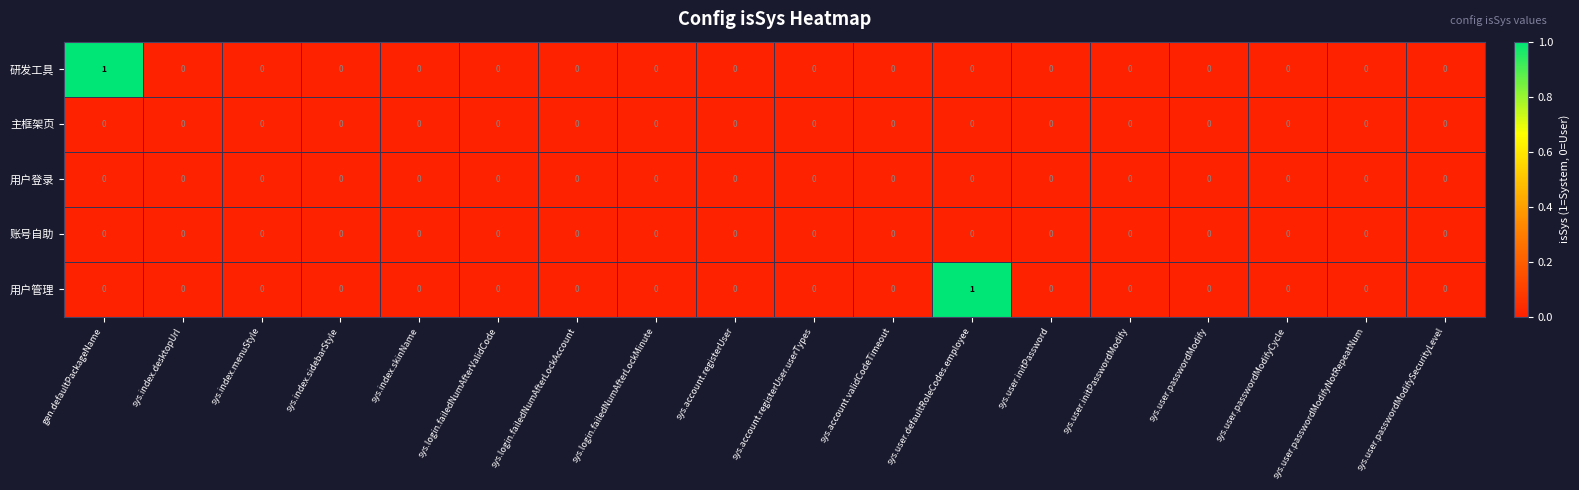

The value of 研发工具 at sys.index.menuStyle is 0. True or false?

True